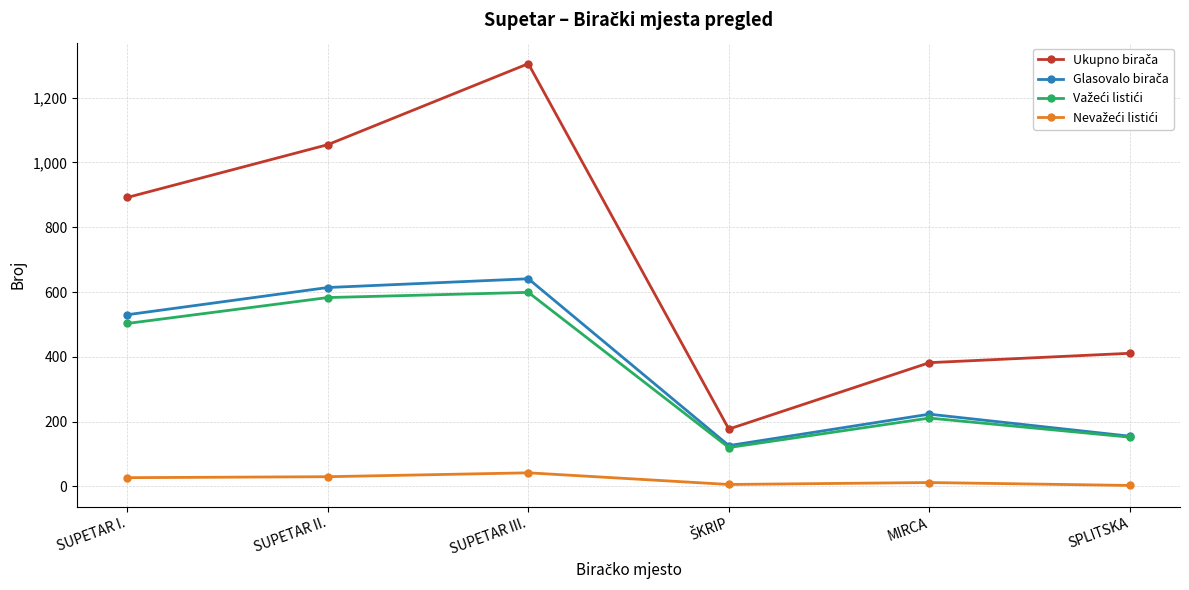

At which category does the chart reach its peak across all series?

SUPETAR III.